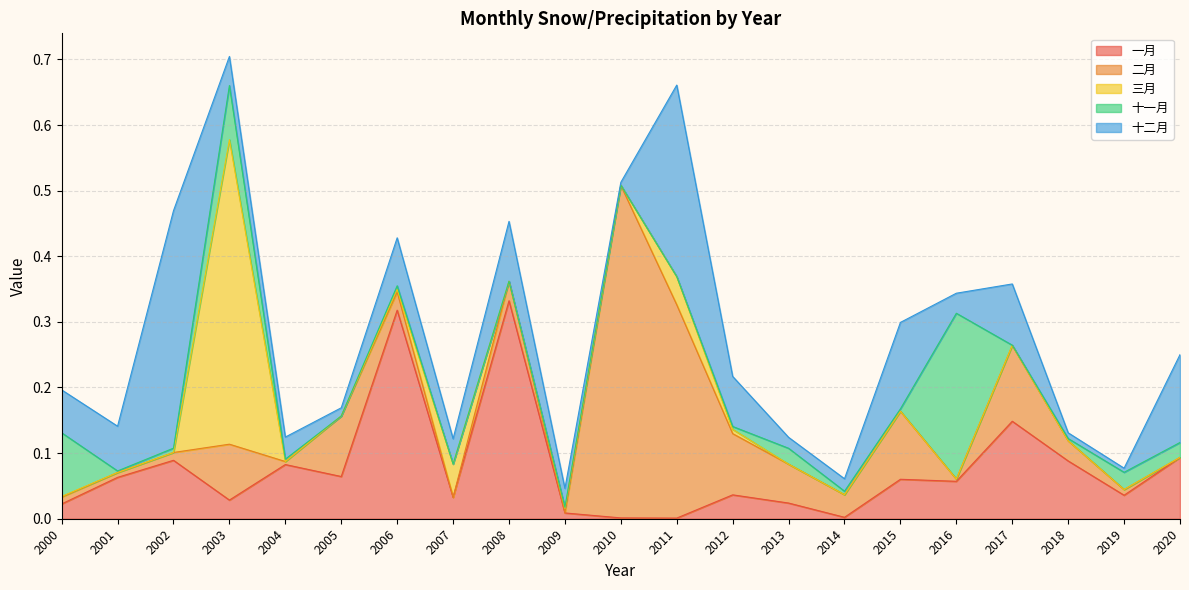

At 2020, list the series in order from largest to smallest.

十二月, 一月, 十一月, 二月, 三月